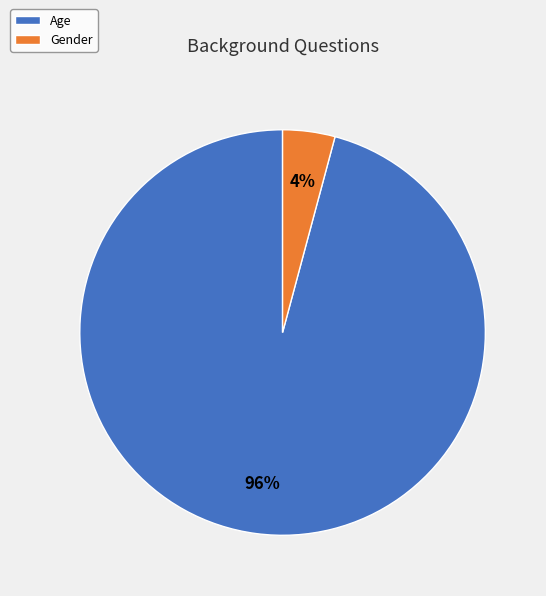

What percentage is the Gender slice, to the nearest percent?

4%